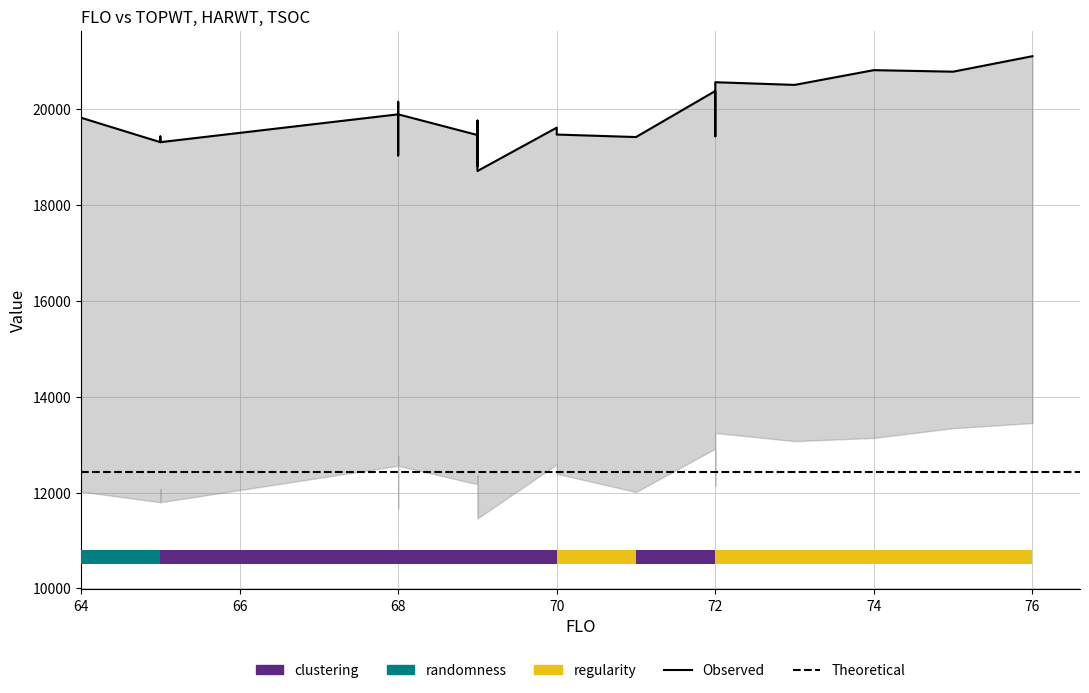

What is the difference between the maximum and minimum values in the HARWT series?

1992